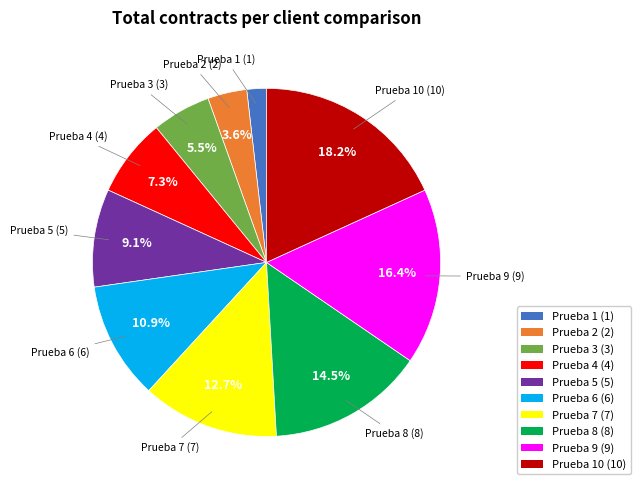

Does any single category account for the majority?

No